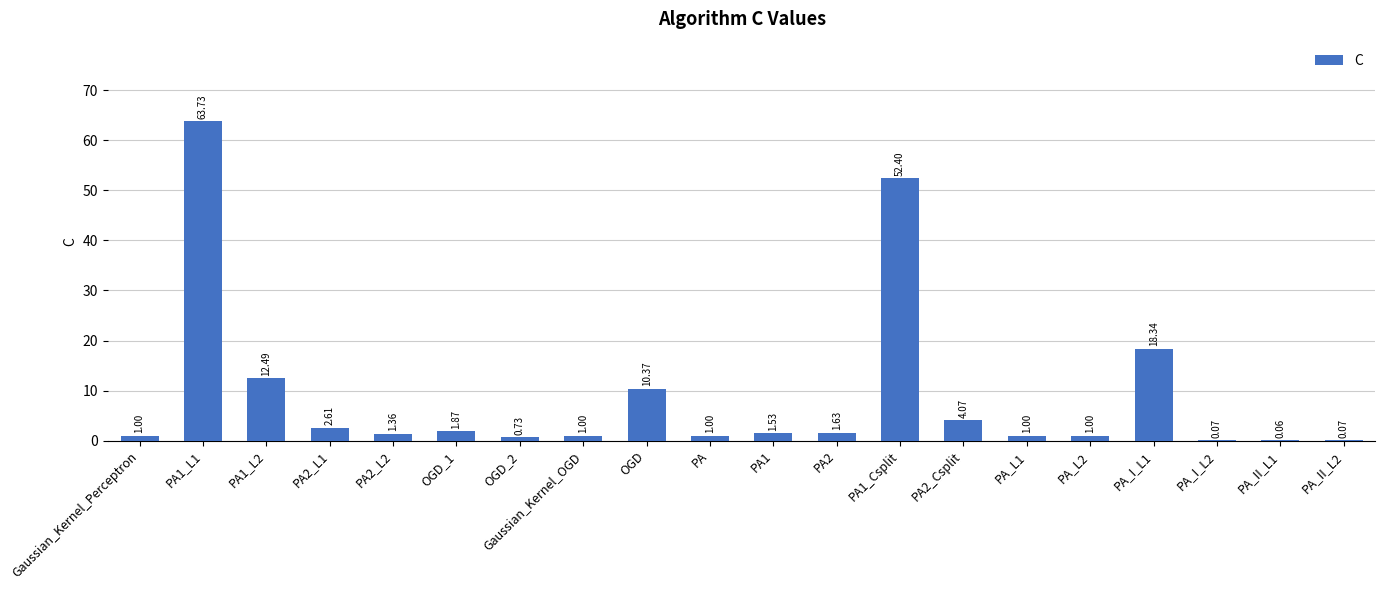

Which has a higher value, PA or PA_II_L2?

PA